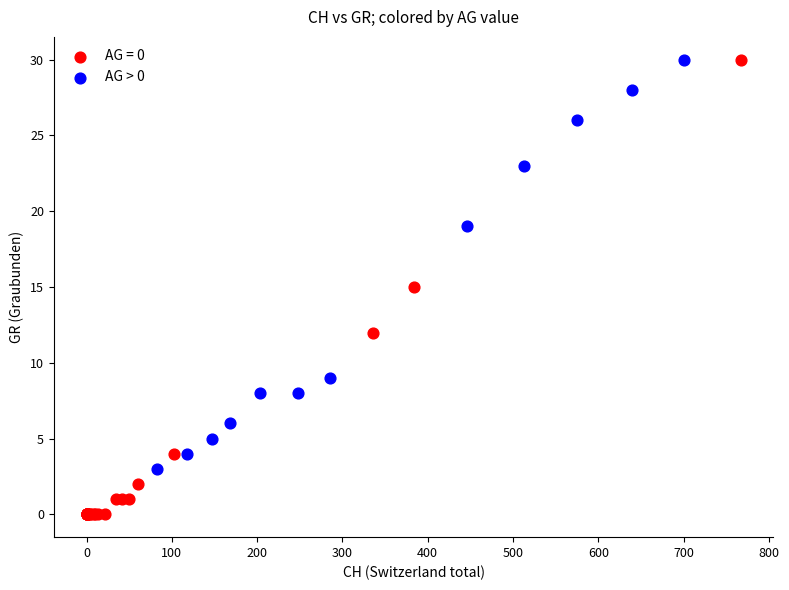

Which series has the largest Y range (max minus min)?

AG = 0